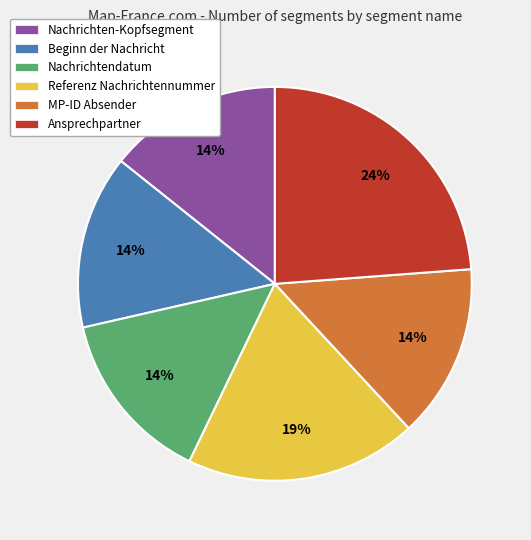

How many slices are in this pie chart?

6